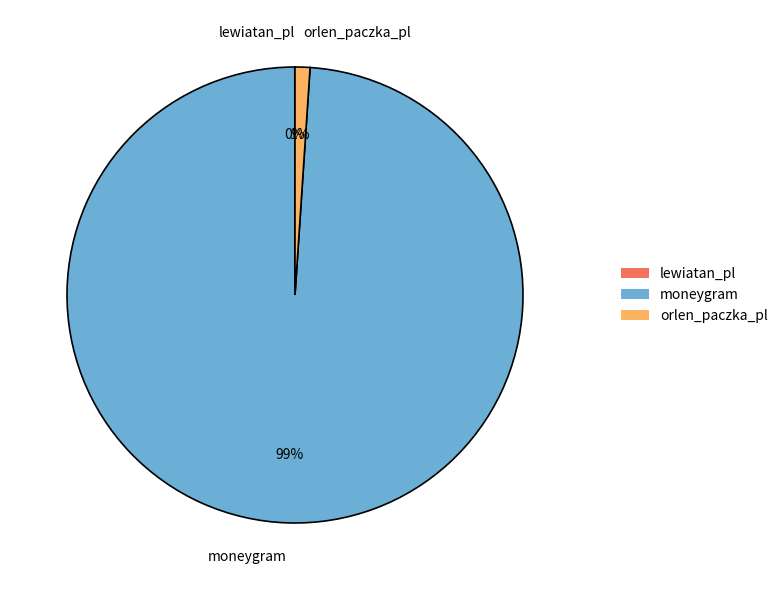

Which slice is the largest?

moneygram